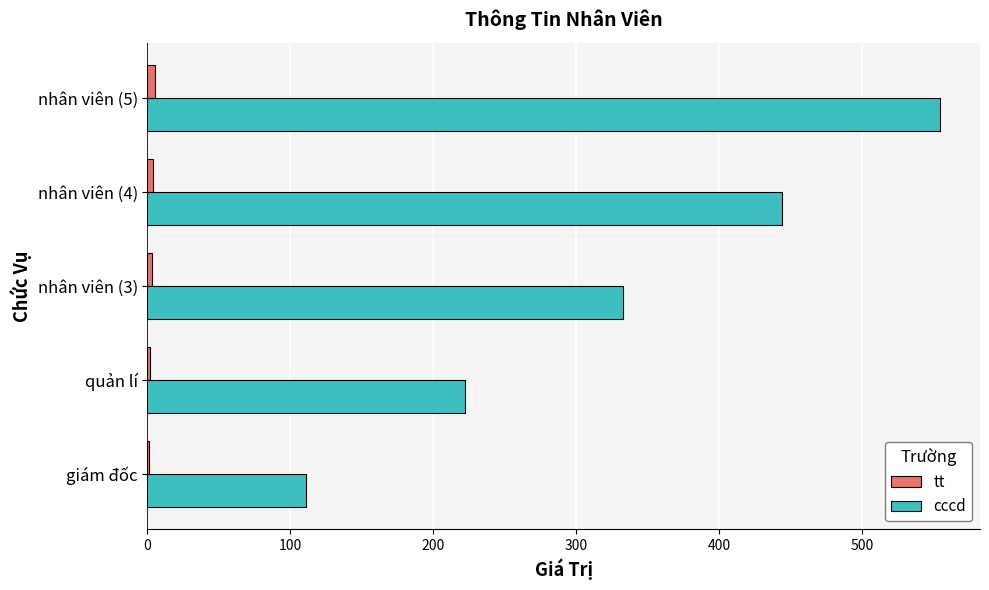

Which series has the largest total across all categories?

cccd